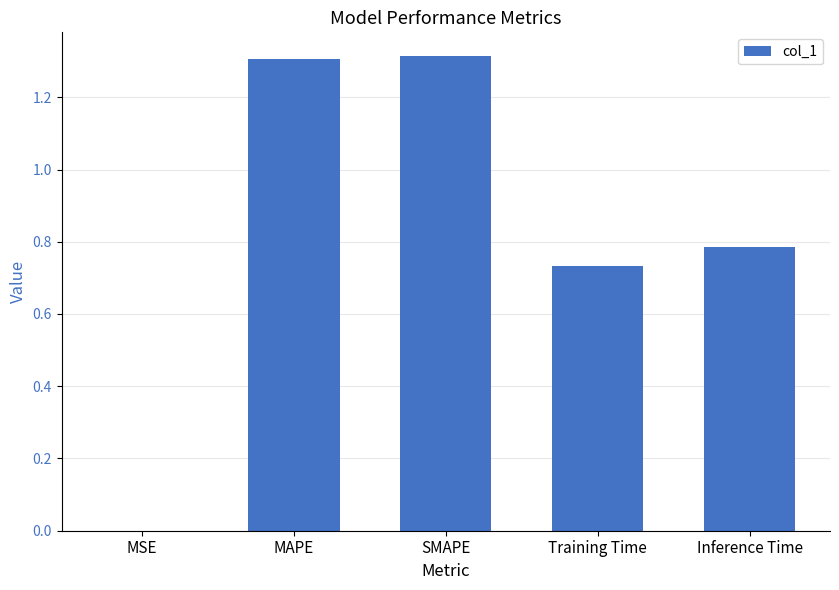

True or false: the data shows 1.9 at SMAPE.

False